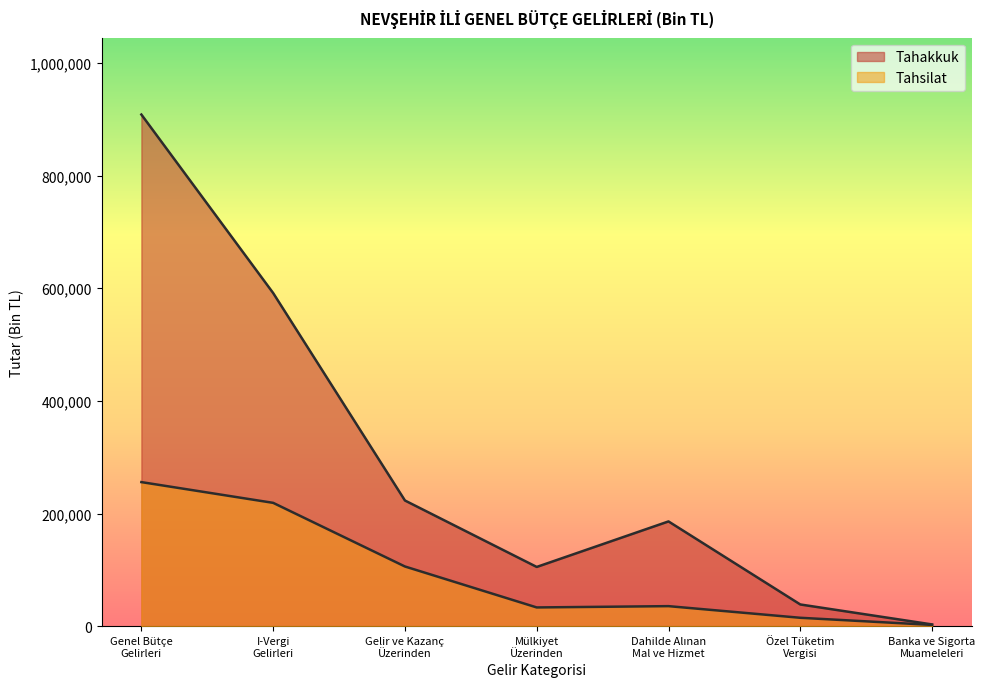

Where is the first local minimum for Tahsilat?

Mülkiyet
Üzerinden